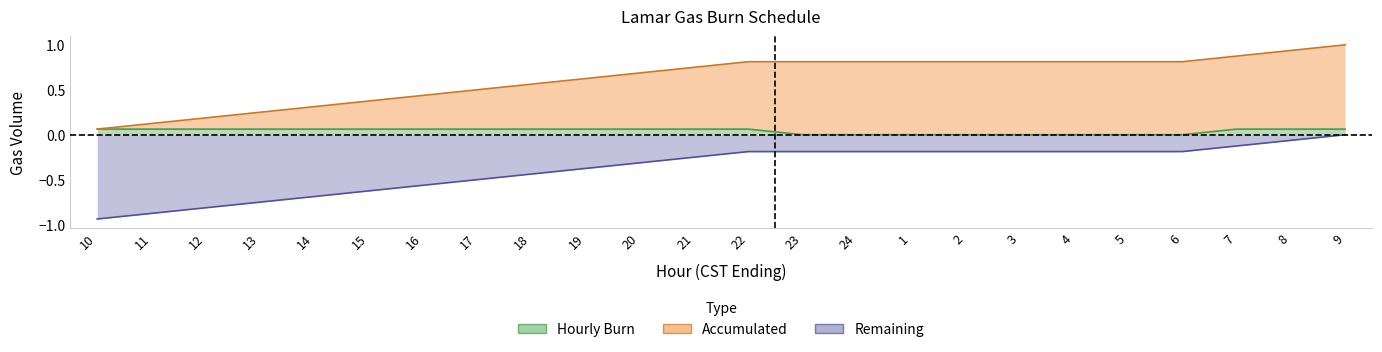

Reading right to left, what are all the values shown in this chart?

Hourly Burn: 9=0.1	8=0.1	7=0.1	6=0.0	5=0.0	4=0.0	3=0.0	2=0.0	1=0.0	24=0.0	23=0.0	22=0.1	21=0.1	20=0.1	19=0.1	18=0.1	17=0.1	16=0.1	15=0.1	14=0.1	13=0.1	12=0.1	11=0.1	10=0.1
Accumulated: 9=1.0	8=0.9	7=0.9	6=0.8	5=0.8	4=0.8	3=0.8	2=0.8	1=0.8	24=0.8	23=0.8	22=0.8	21=0.8	20=0.7	19=0.6	18=0.6	17=0.5	16=0.4	15=0.4	14=0.3	13=0.2	12=0.2	11=0.1	10=0.1
Remaining: 9=-0.0	8=-0.1	7=-0.1	6=-0.2	5=-0.2	4=-0.2	3=-0.2	2=-0.2	1=-0.2	24=-0.2	23=-0.2	22=-0.2	21=-0.2	20=-0.3	19=-0.4	18=-0.4	17=-0.5	16=-0.6	15=-0.6	14=-0.7	13=-0.8	12=-0.8	11=-0.9	10=-0.9